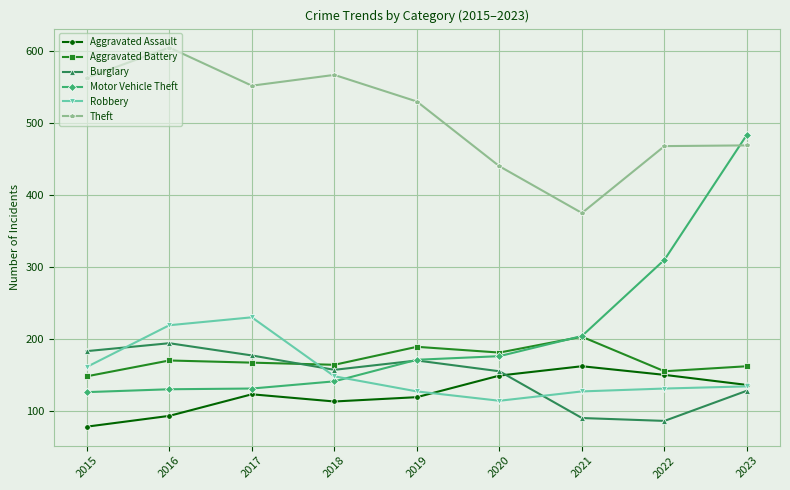

Does the chart have visible grid lines?

Yes